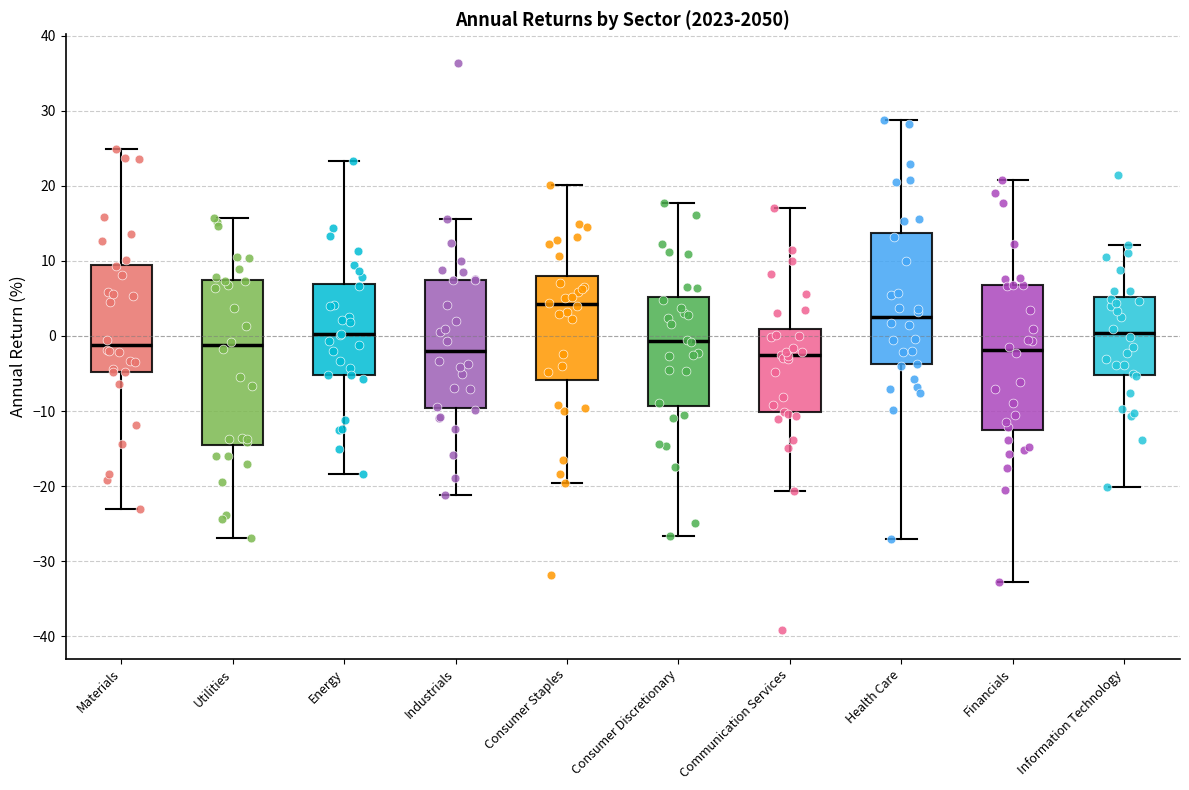

Comparing the boxes themselves (not the whiskers), which one is the tallest?

Utilities